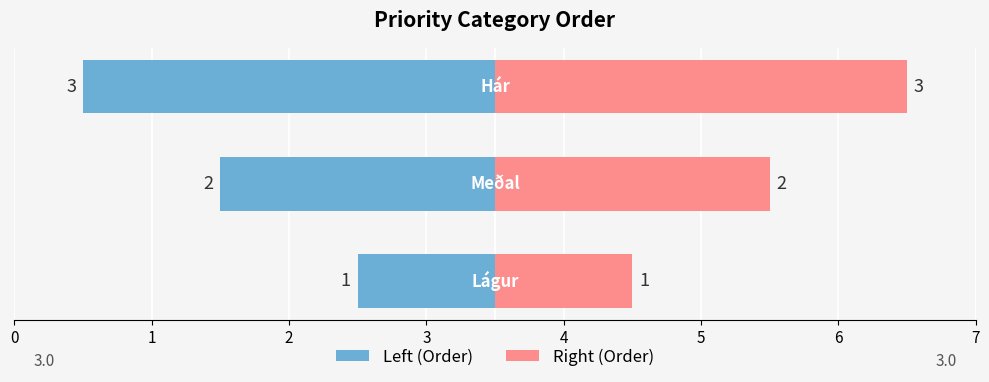

Reading left to right, transcribe all the data shown in this chart.

Lágur/Meðal/Hár (Order): 0=1	1=2	2=3
priority_category_order_simple: 0=1	1=2	2=3